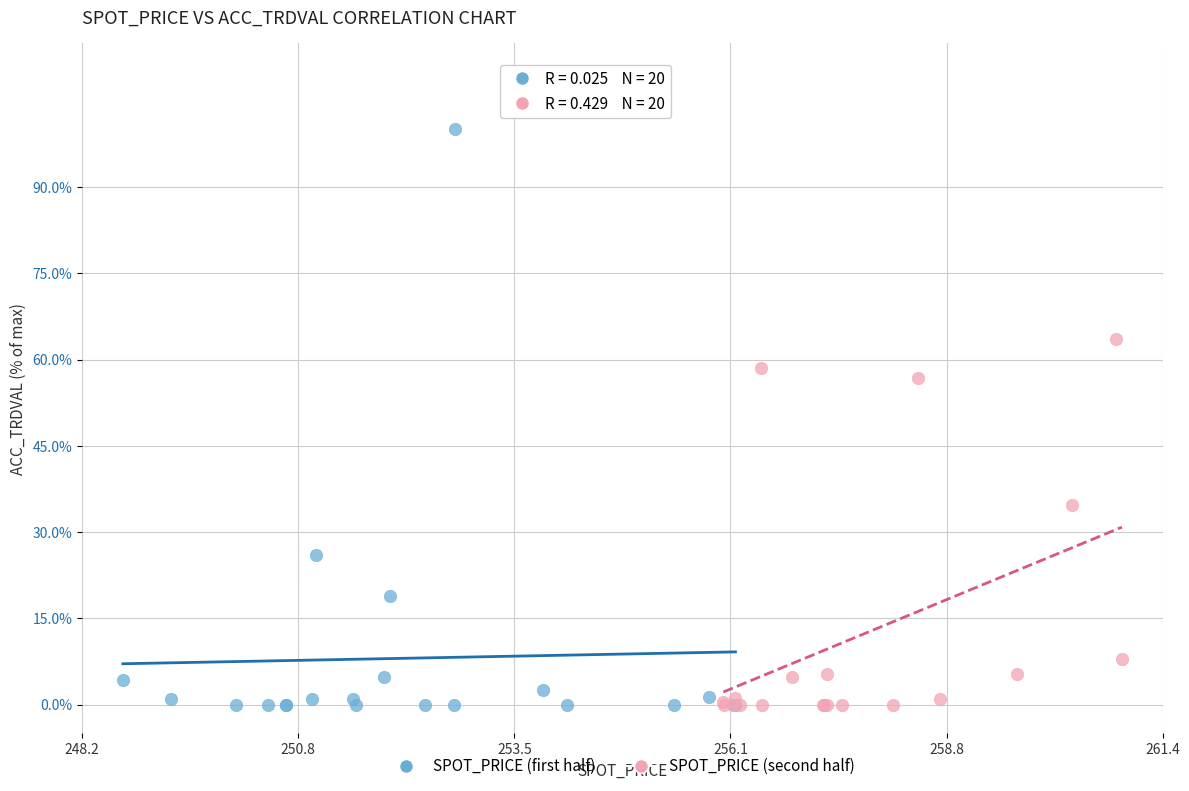

Which series has the largest Y range (max minus min)?

SPOT_PRICE (first half)